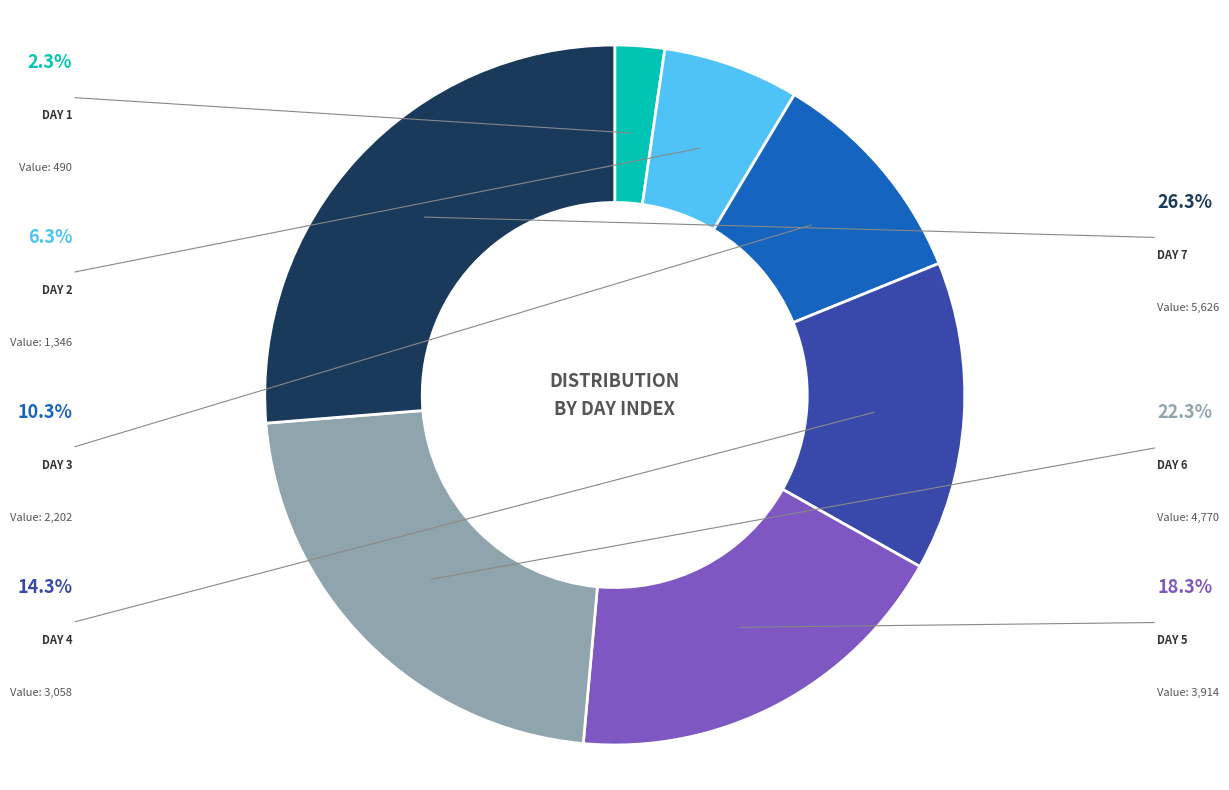

Is there a majority slice in this chart?

No